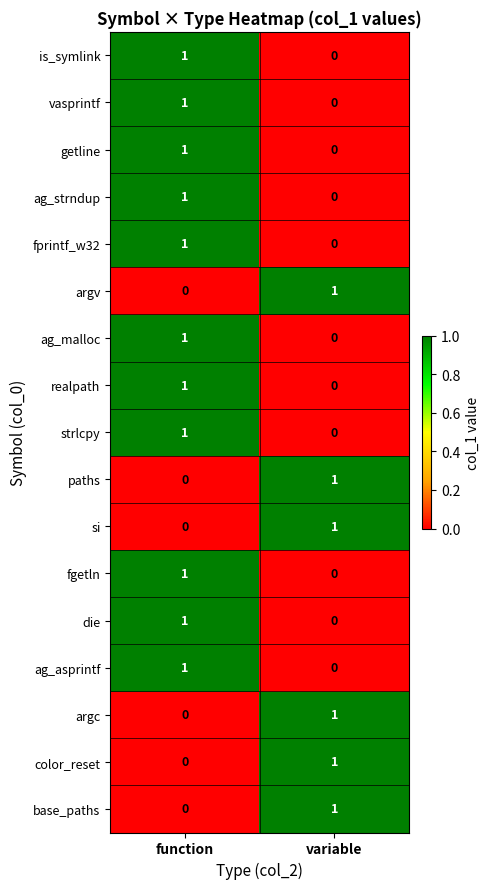

Rank the categories by realpath value from highest to lowest.

function, variable